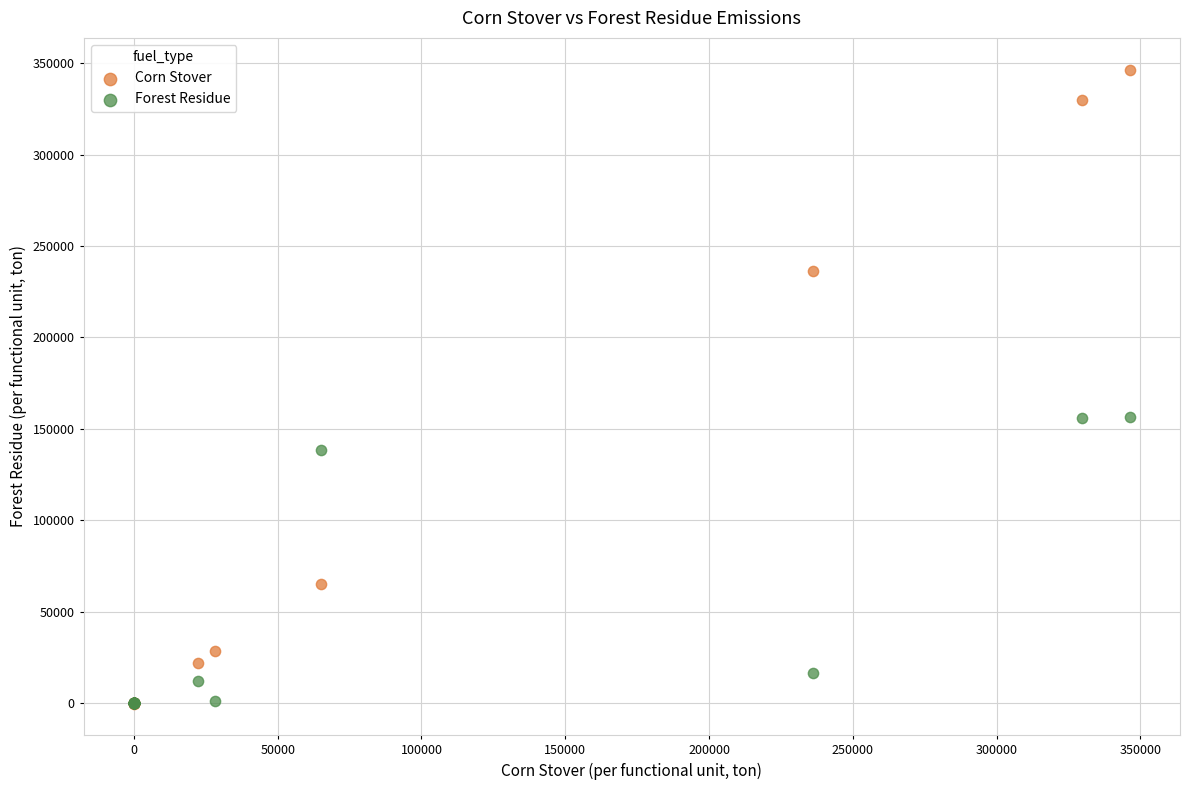

In the Forest Residue series, what Y value is closest to 78388?

138308.7